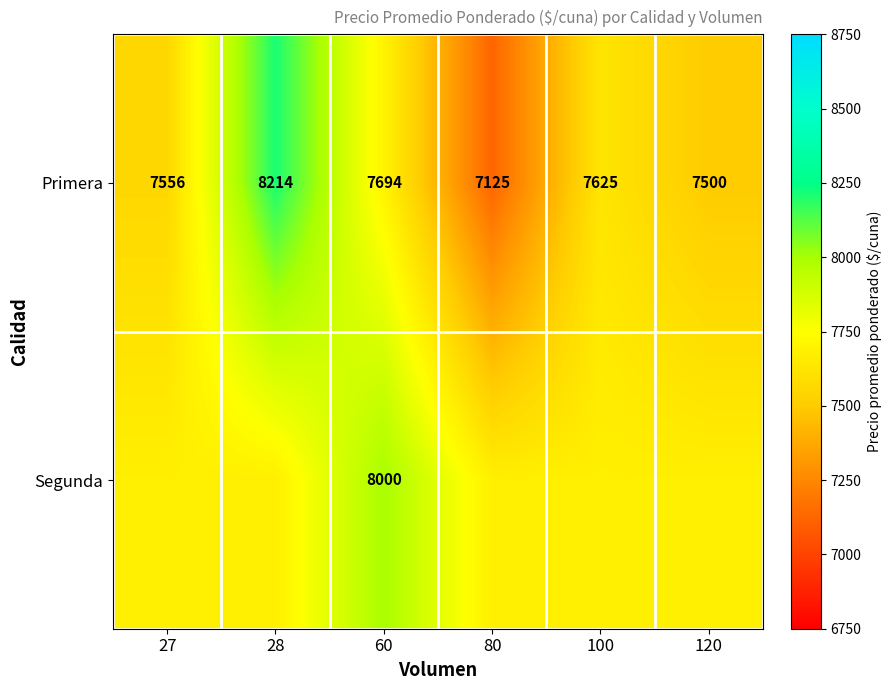

Is the value of Primera at 80 greater than the value of Segunda at 60?

No